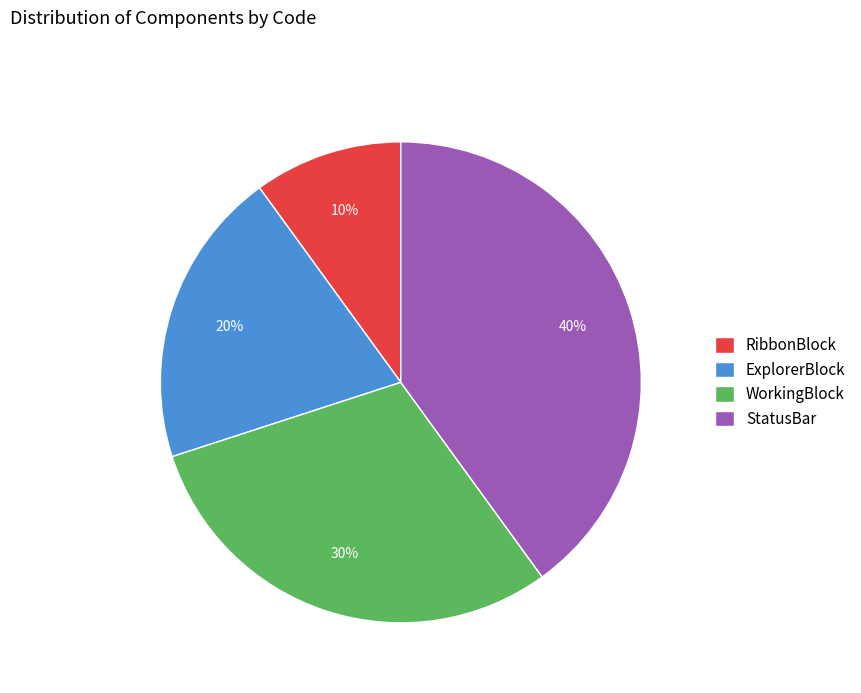

To the nearest percent, what is the difference between the largest and smallest slice percentages?

30%